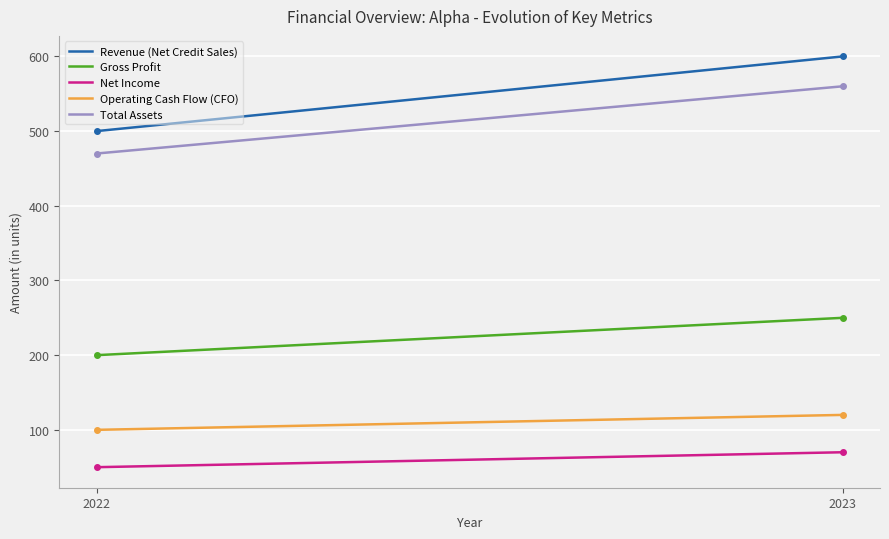

What is the maximum value shown in the chart?

600.0